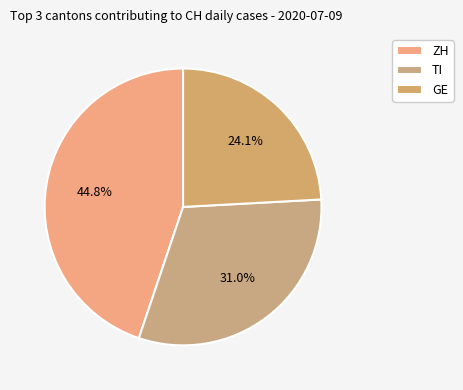

Which category has the smallest portion of the pie?

GE